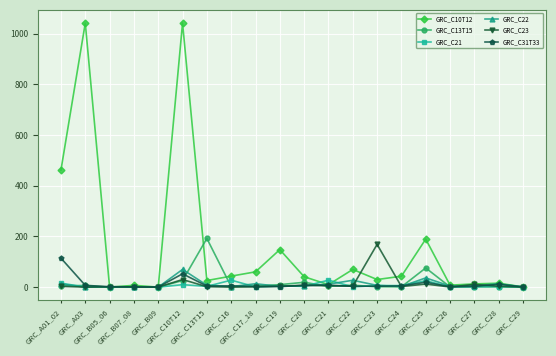

At how many categories does at least one series exceed 890?

2